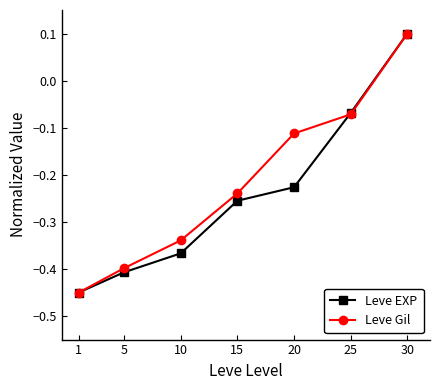

Which series changed the most between 1 and 5?

Leve Gil